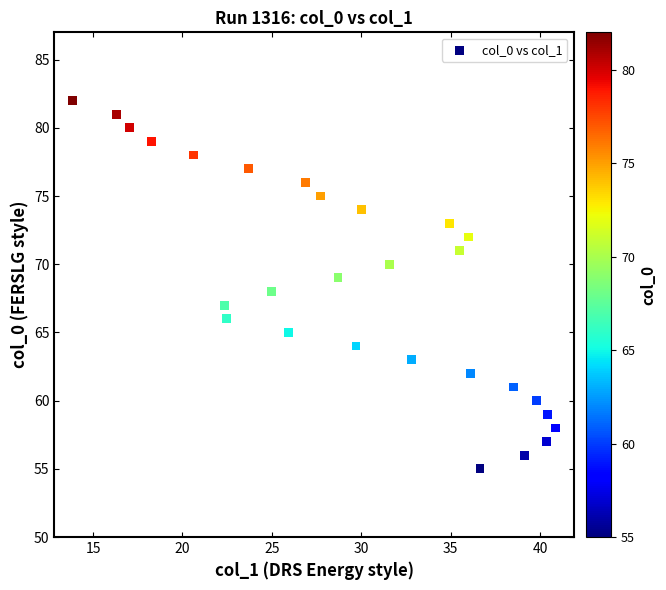

Count the number of points in this scatter plot.

28